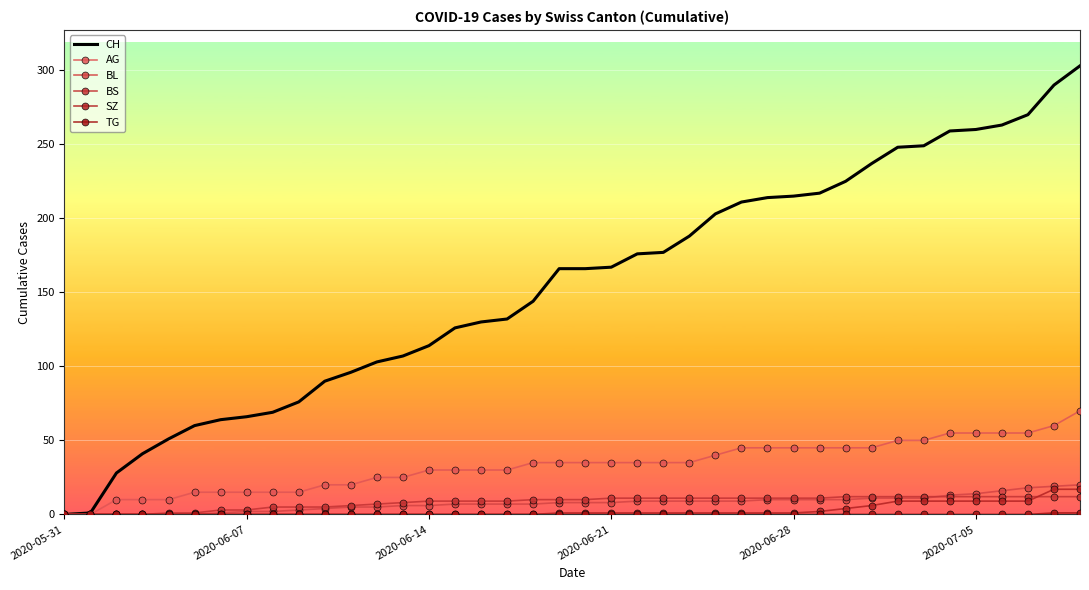

How many data points in AG are less than 35?

18